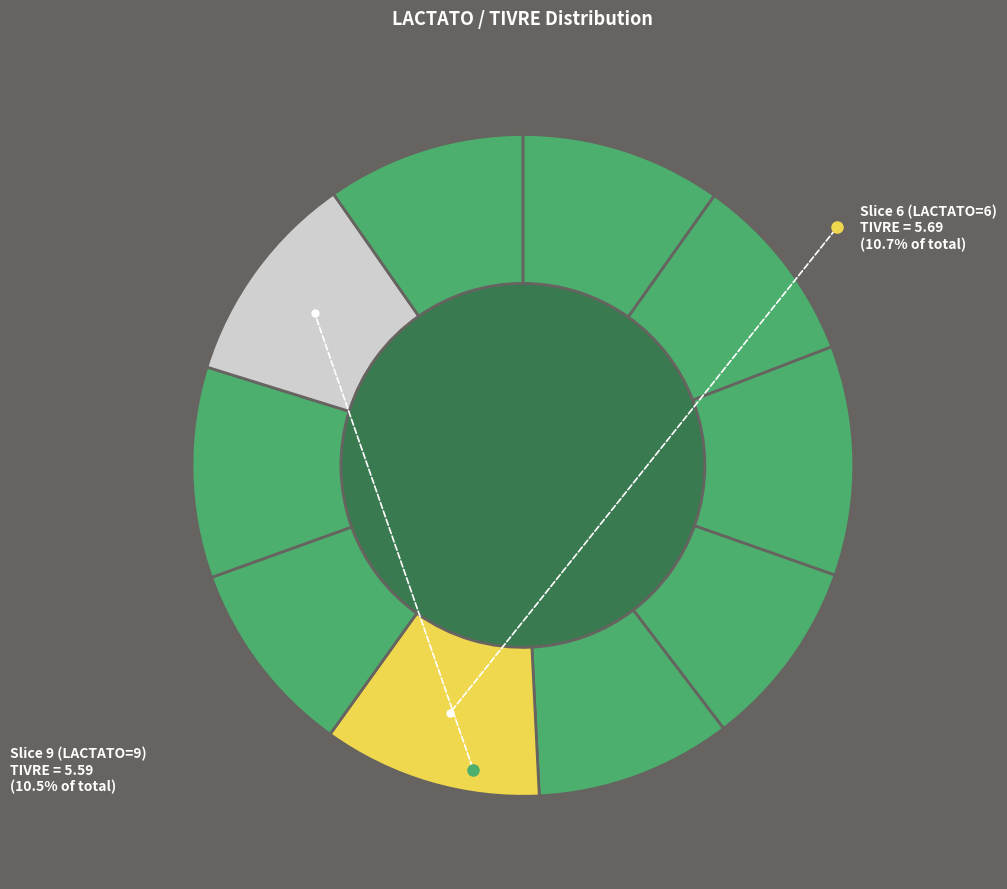

Rank the categories by value from highest to lowest.

3, 6, 9, 8, 1, 10, 7, 5, 2, 4